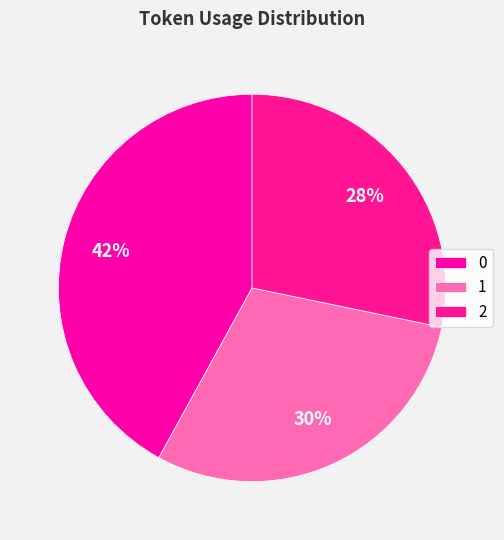

How many segments does this pie chart have?

3